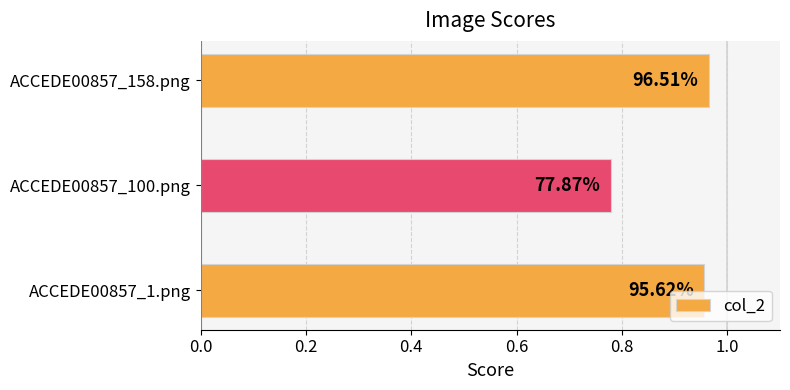

Are the bars horizontal?

Yes